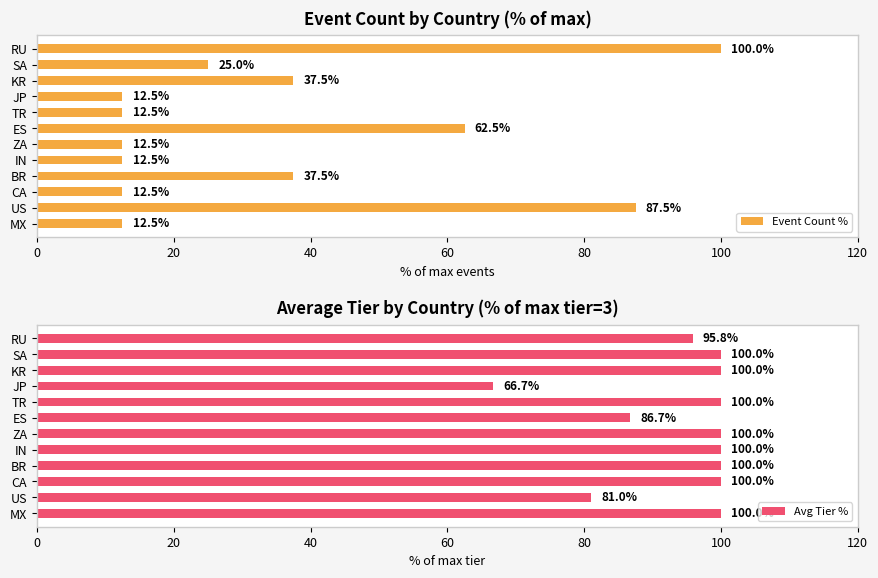

The Event Count % series shows 12.5 at JP. True or false?

True